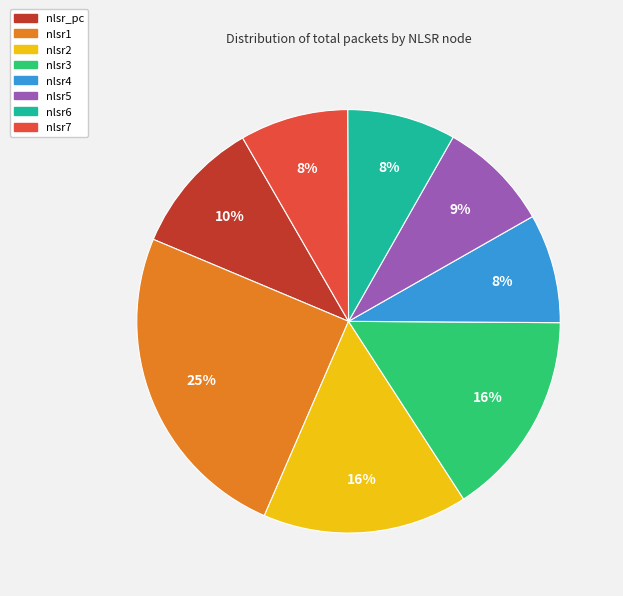

Combined, do nlsr4 and nlsr2 account for over 50%?

No